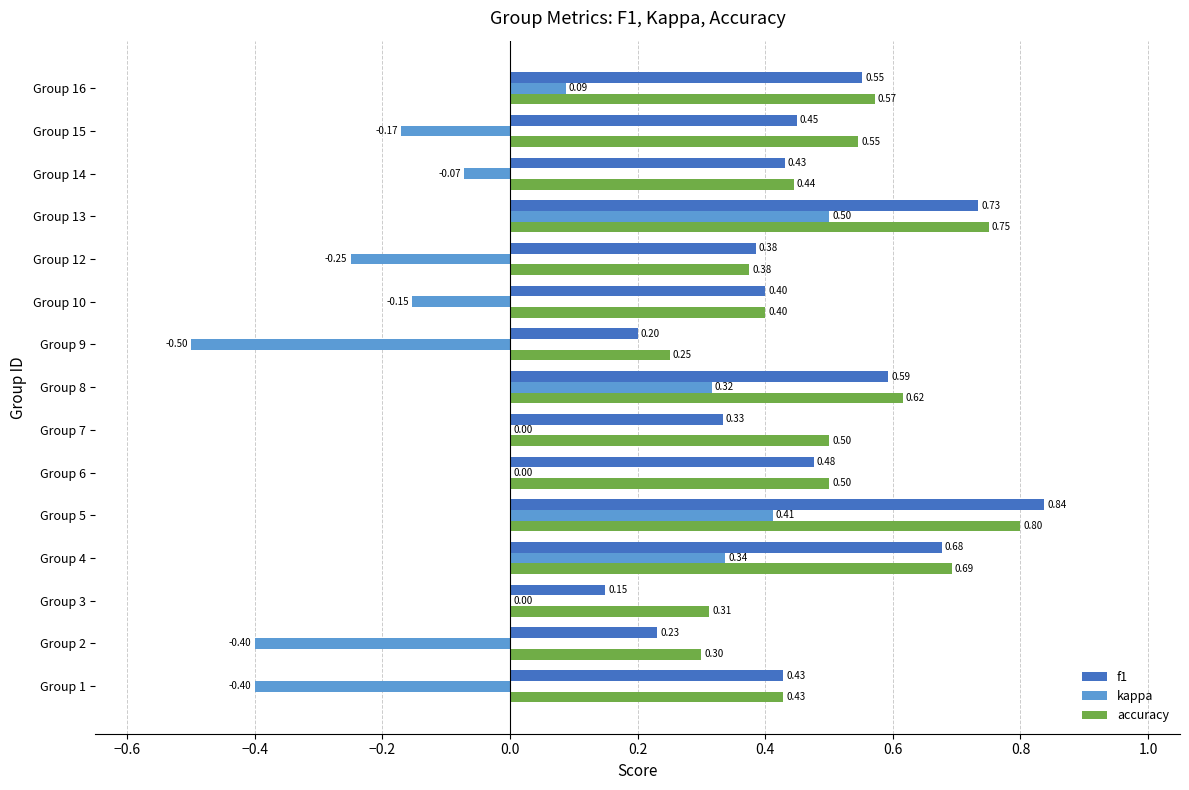

How many f1 values are between 0 and 1?

15